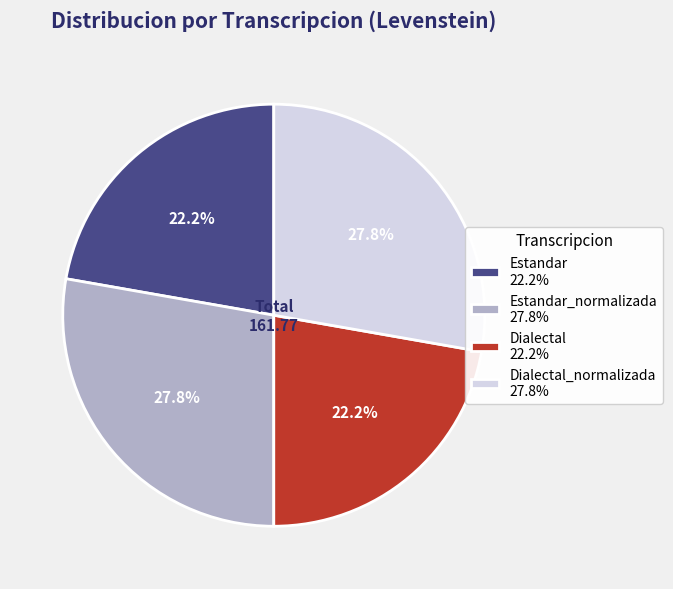

What portion of the pie excludes Estandar_normalizada 27.8%?

72.2%